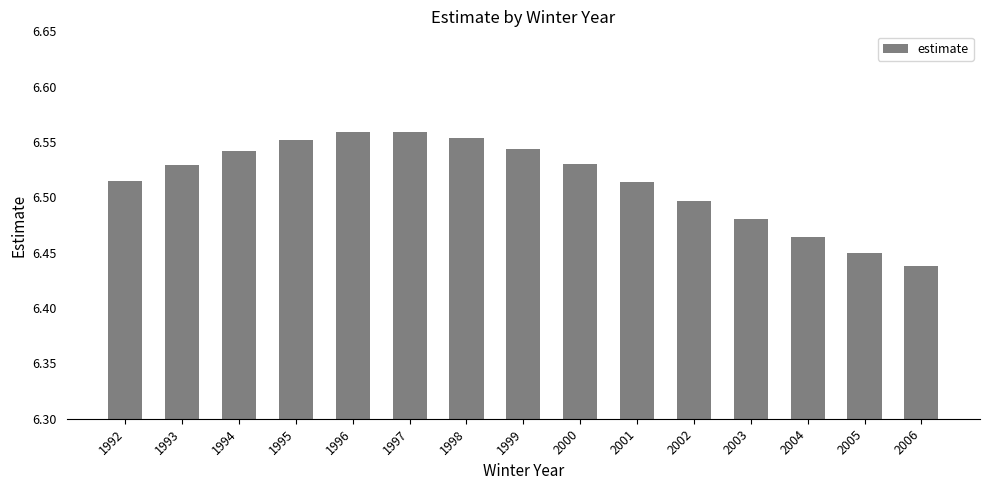

How many values are between 6 and 7?

15